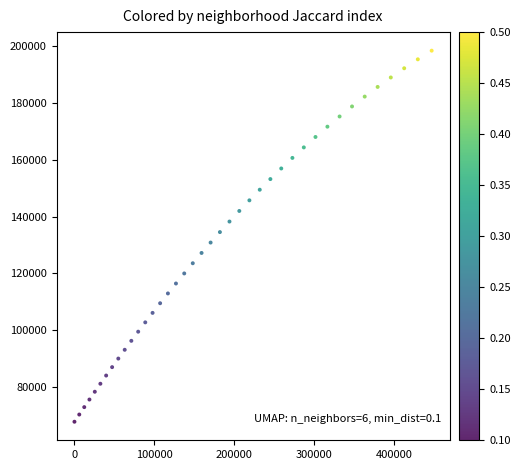

What is the range of Y values (max minus min)?

130792.1